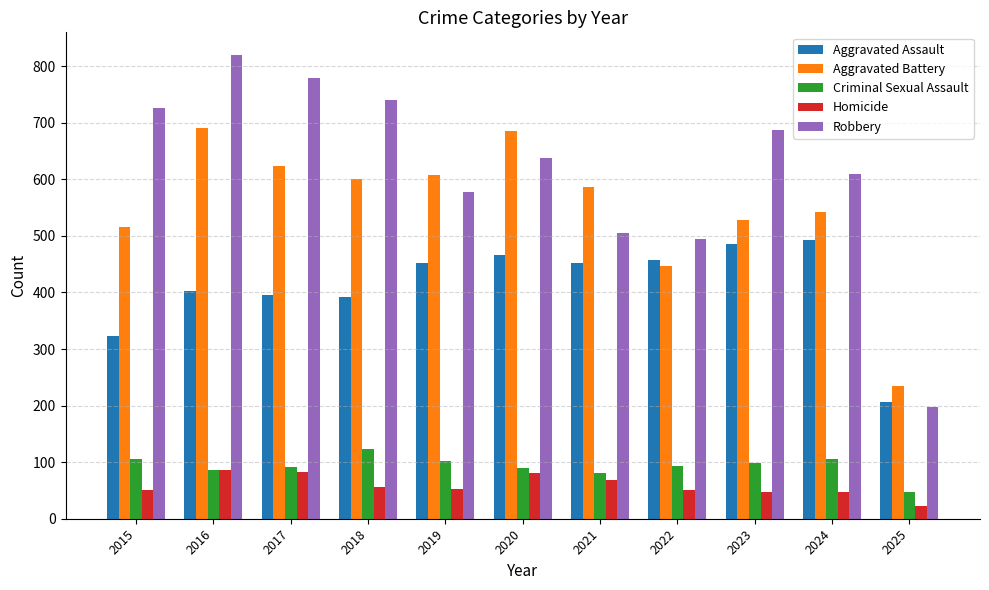

At which category is the sum across all series the highest?

2016